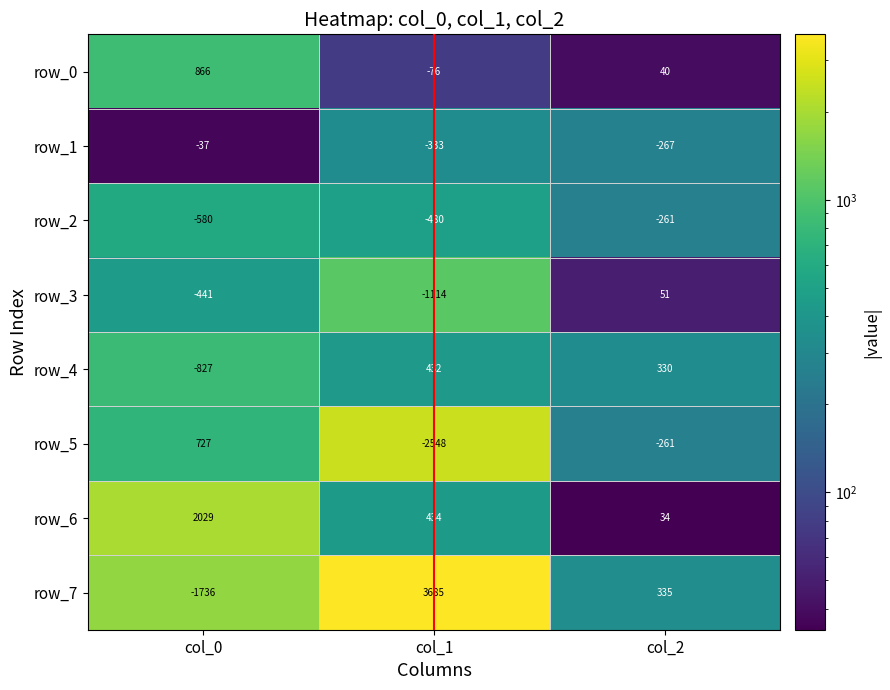

Reading left to right, what are all the values shown in this chart?

row_0: 866	-76	40
row_1: -37	-333	-267
row_2: -580	-480	-261
row_3: -441	-1114	51
row_4: -827	432	330
row_5: 727	-2548	-261
row_6: 2029	434	34
row_7: -1736	3685	335